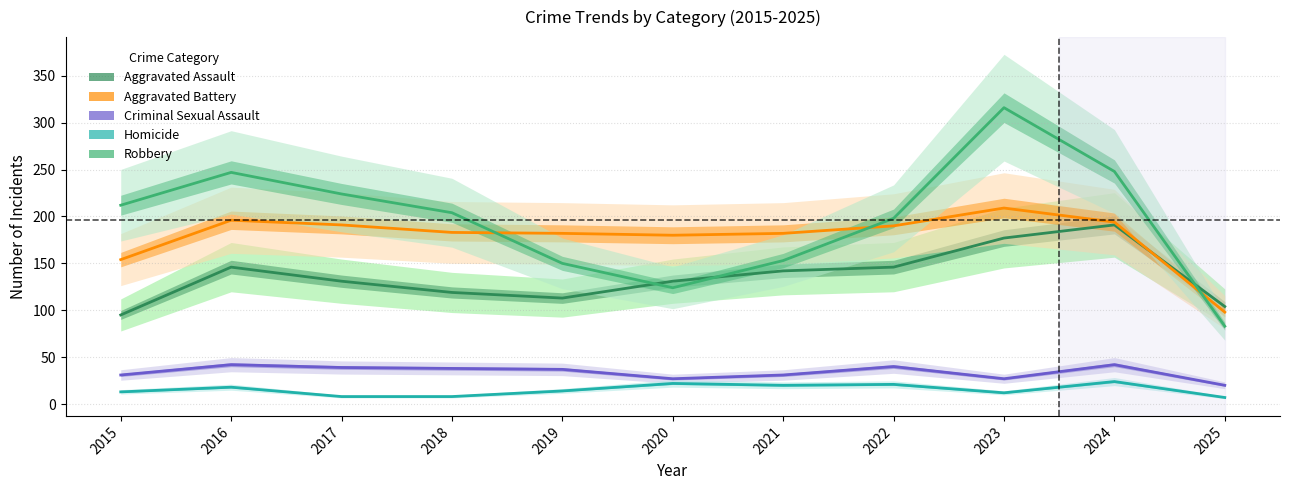

True or false: Aggravated Battery and Criminal Sexual Assault intersect in this chart.

False